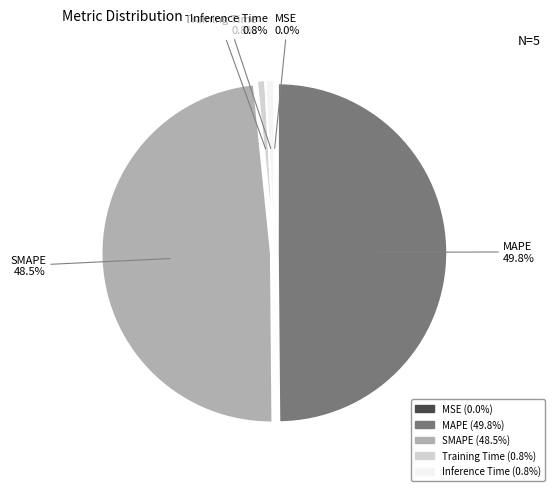

Combined, what portion of the pie is Inference Time and MAPE?

50.7%